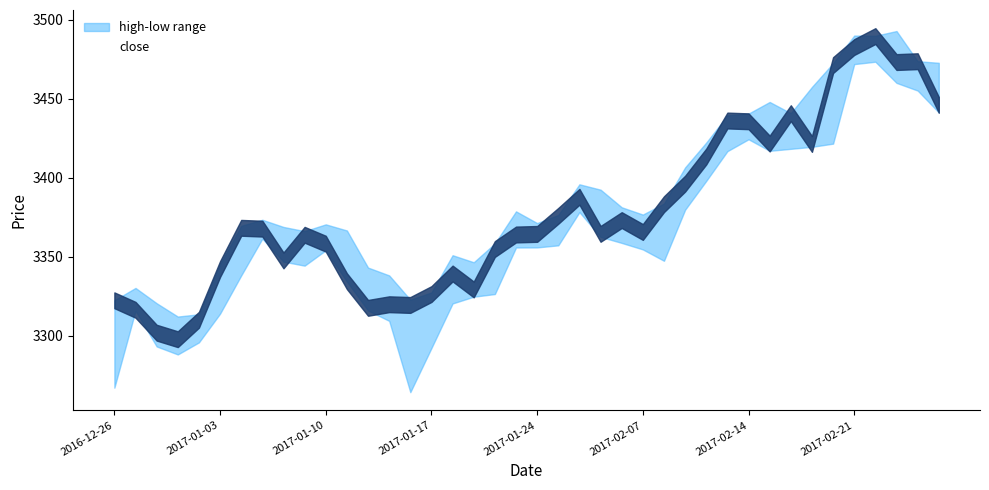

Between 18 and 15, which is larger?

18